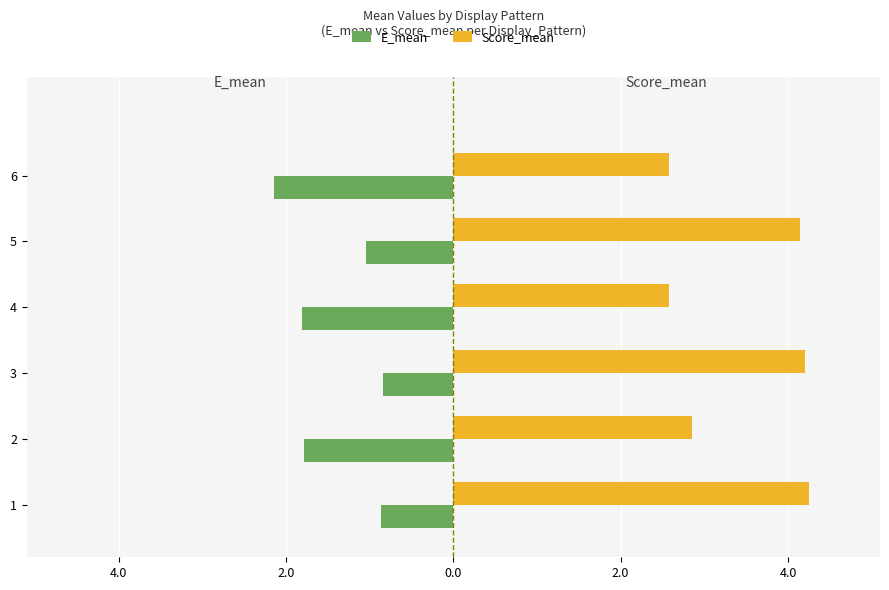

What are all the series names shown in the legend?

E_mean, Score_mean